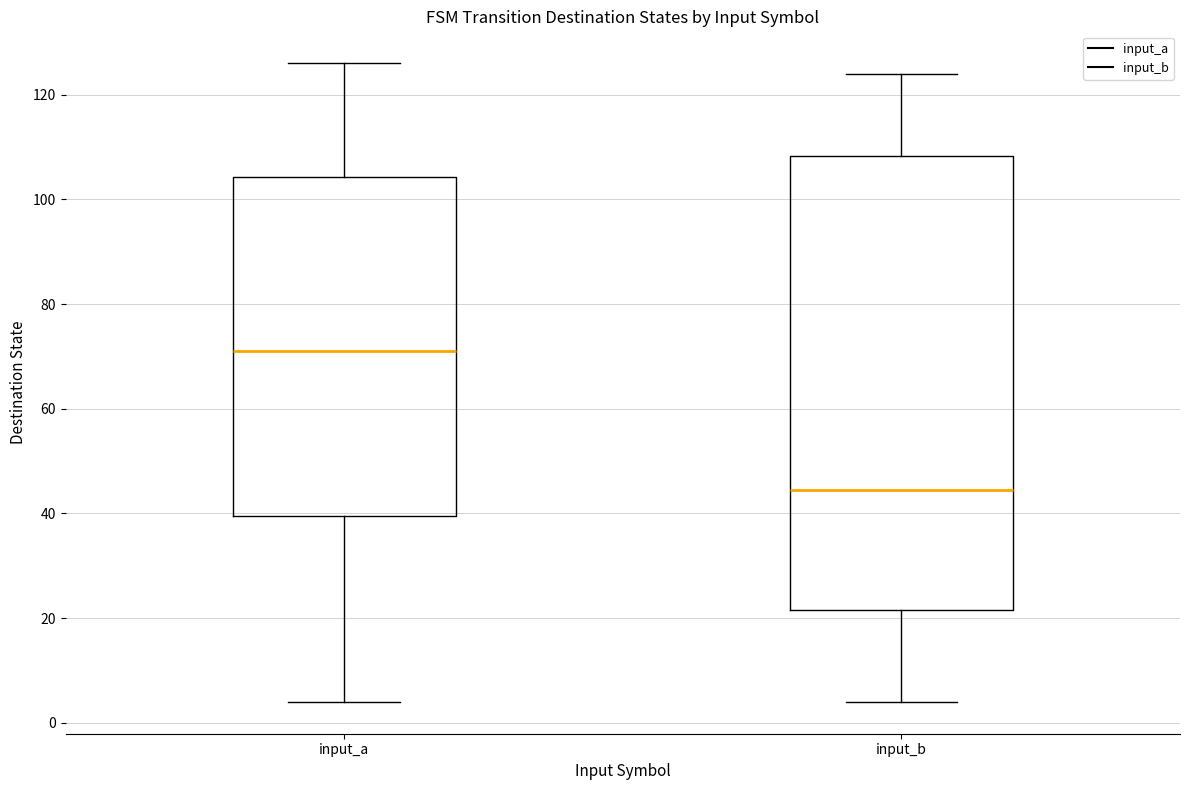

Which box is the tallest, from its lower edge to its upper edge?

input_b